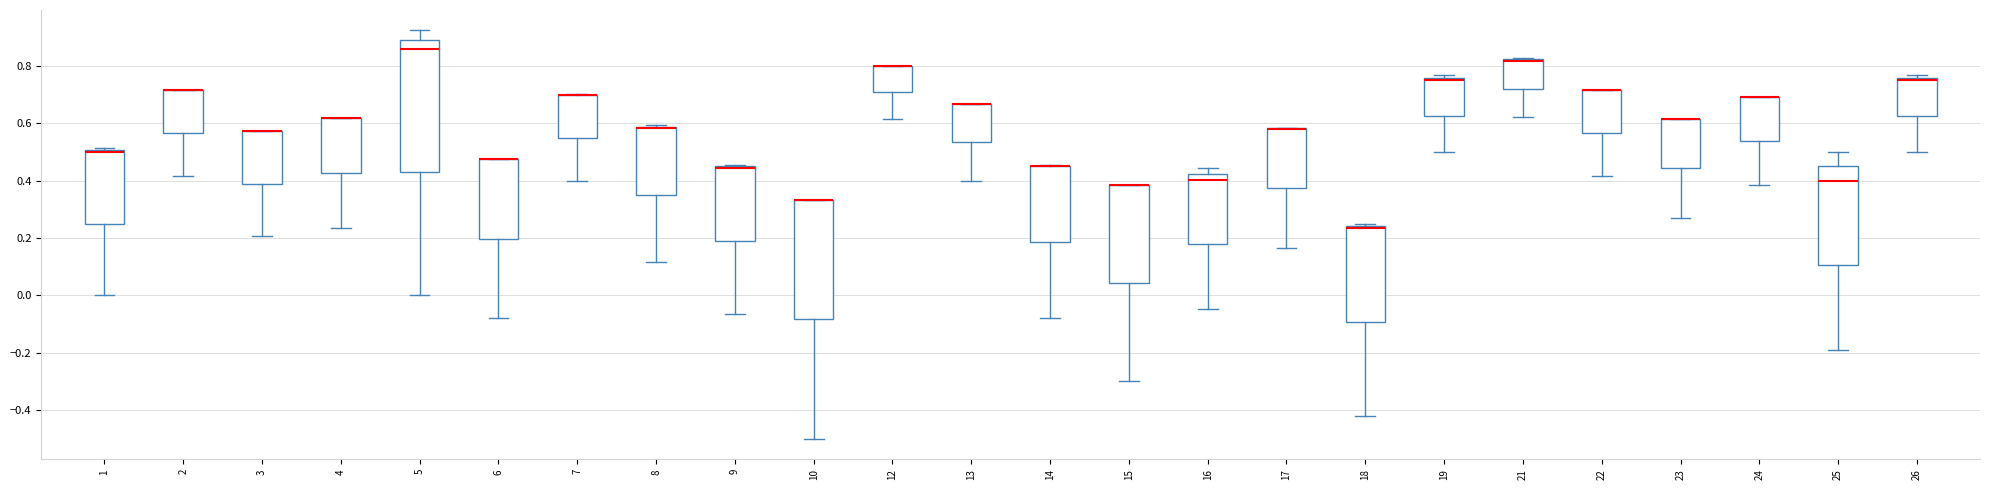

Where is the upper edge of the box at x = 13 on the y-axis? The values are not printed on the chart, so give them approximately, as read against the axis.

0.66